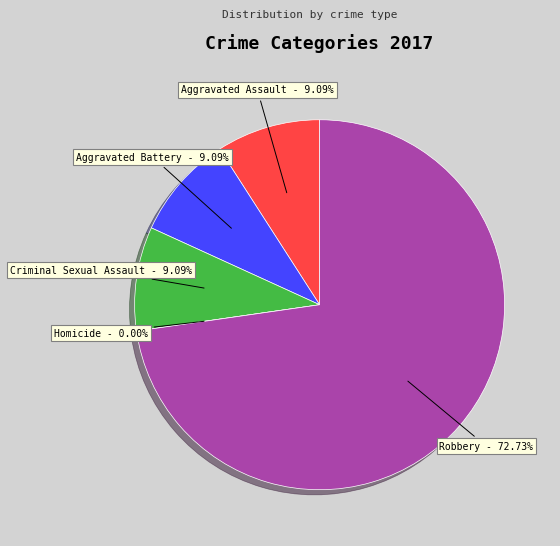

To the nearest percent, what is the average slice percentage?

20%